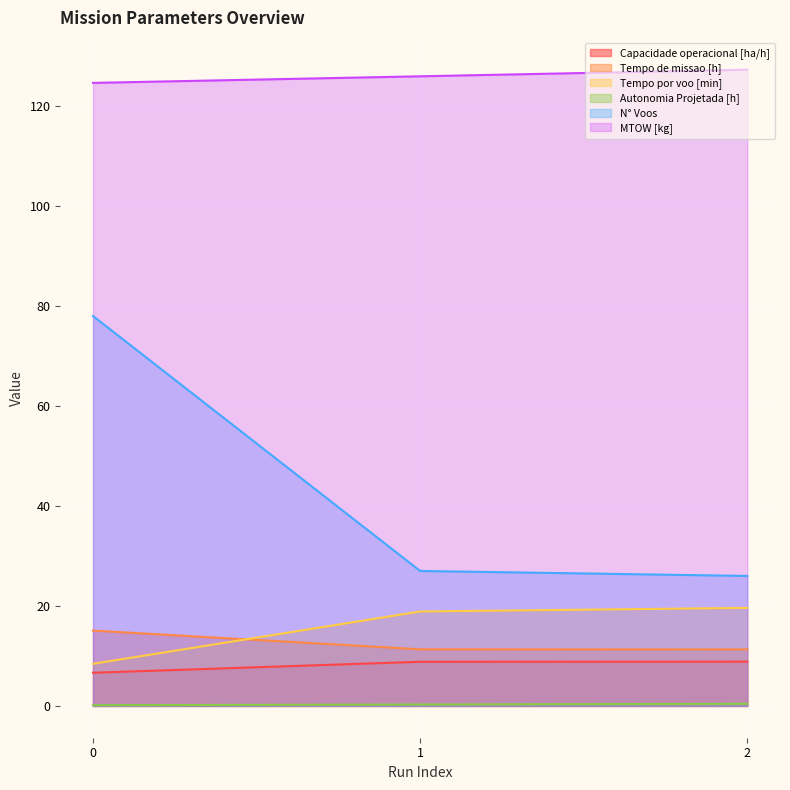

What value does the MTOW [kg] series have at 0?

124.6